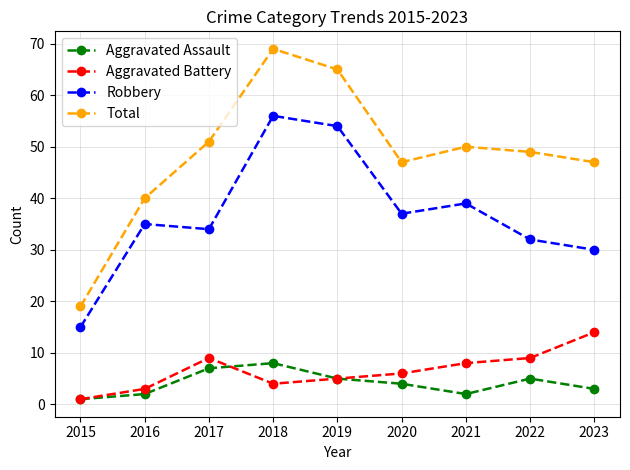

Which series changed the most between 2019 and 2022?

Robbery